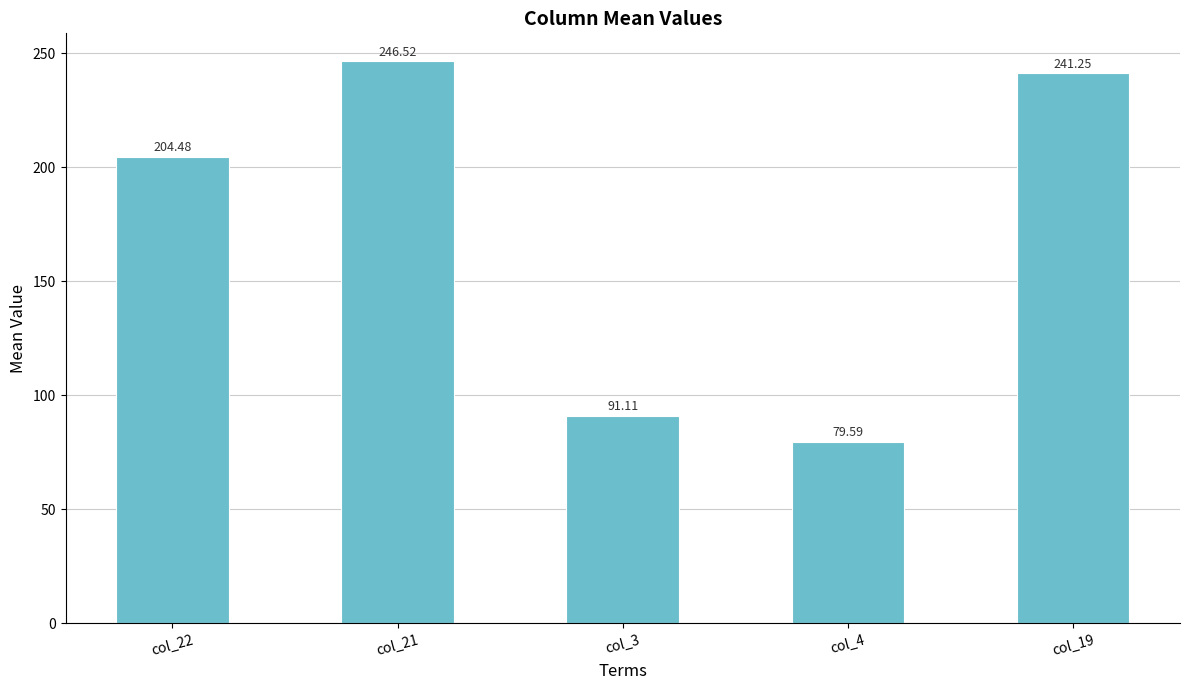

Between col_22 and col_3, which is larger?

col_22